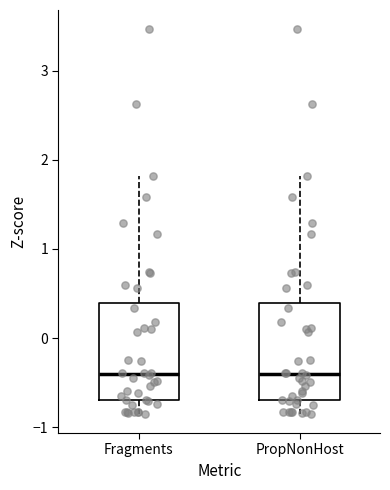

Where is the upper edge of the box for PropNonHost on the y-axis? The values are not printed on the chart, so give them approximately, as read against the axis.

0.4